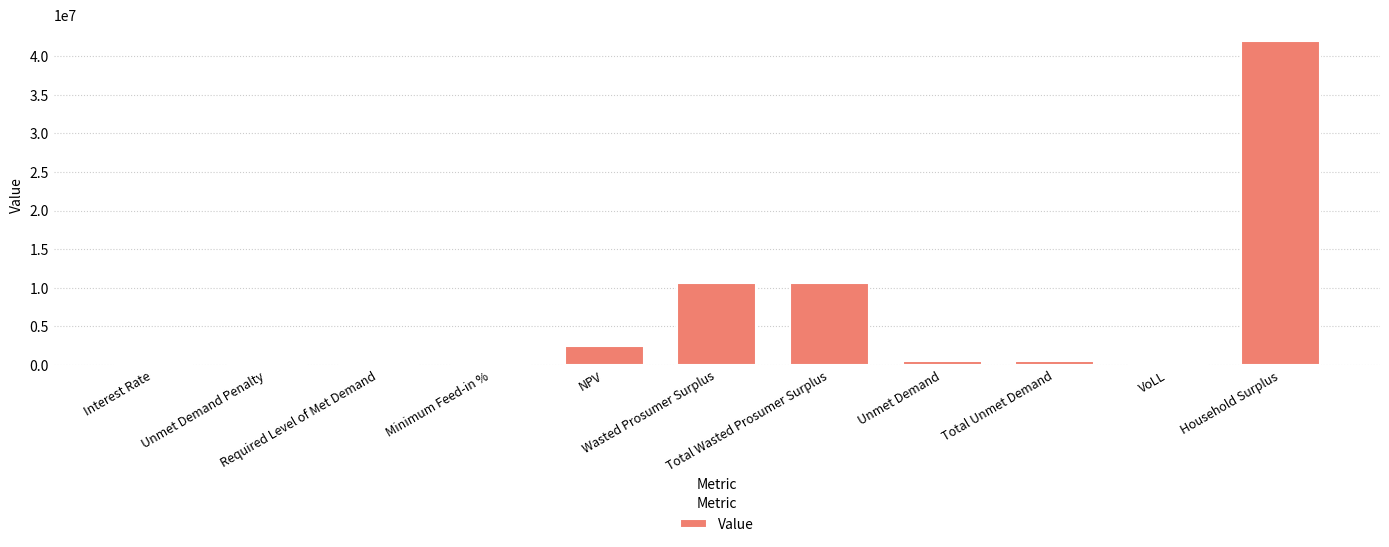

At which label does the data first exceed 504456?

NPV